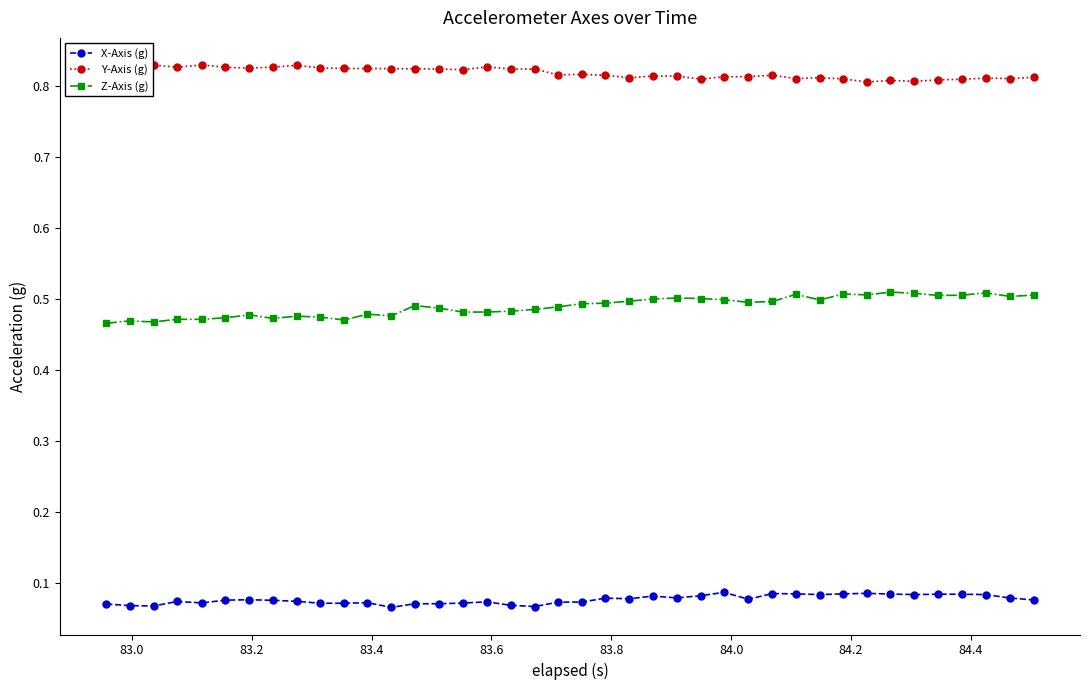

True or false: Z-Axis (g) and Y-Axis (g) intersect in this chart.

False